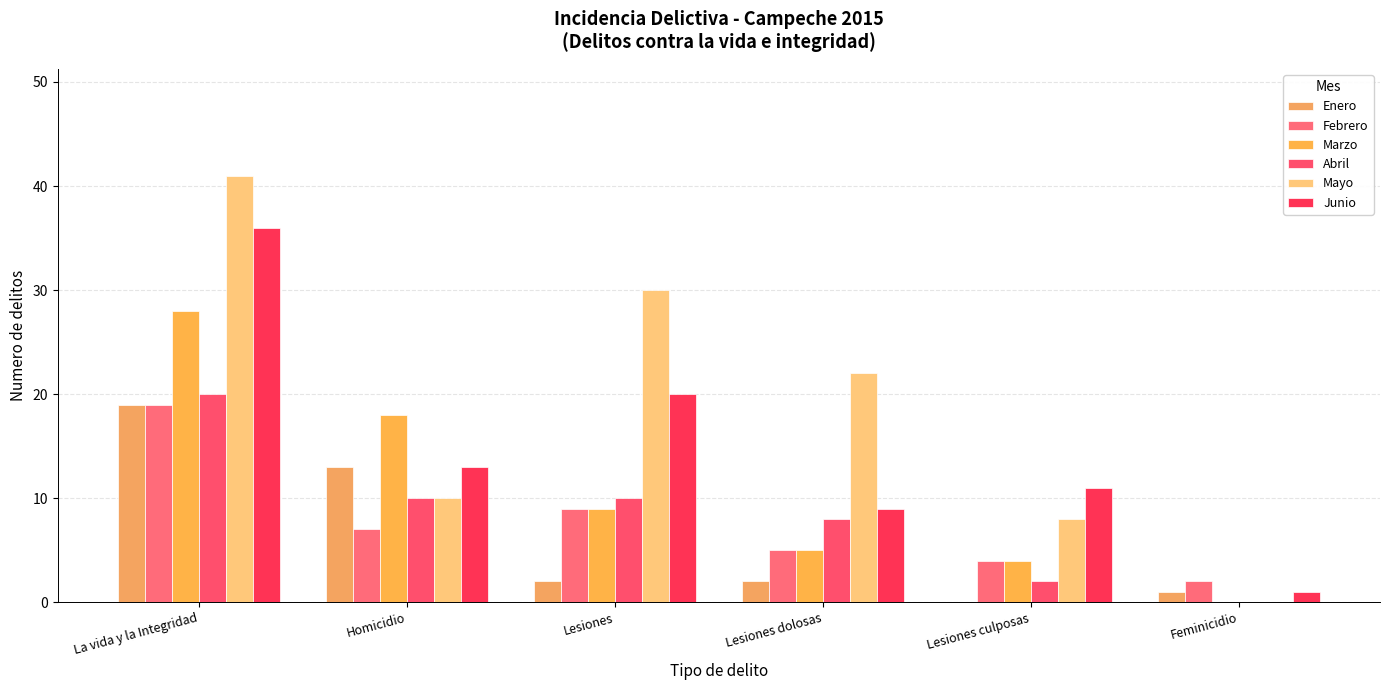

What is the difference between the Mayo values at Lesiones culposas and Lesiones?

22